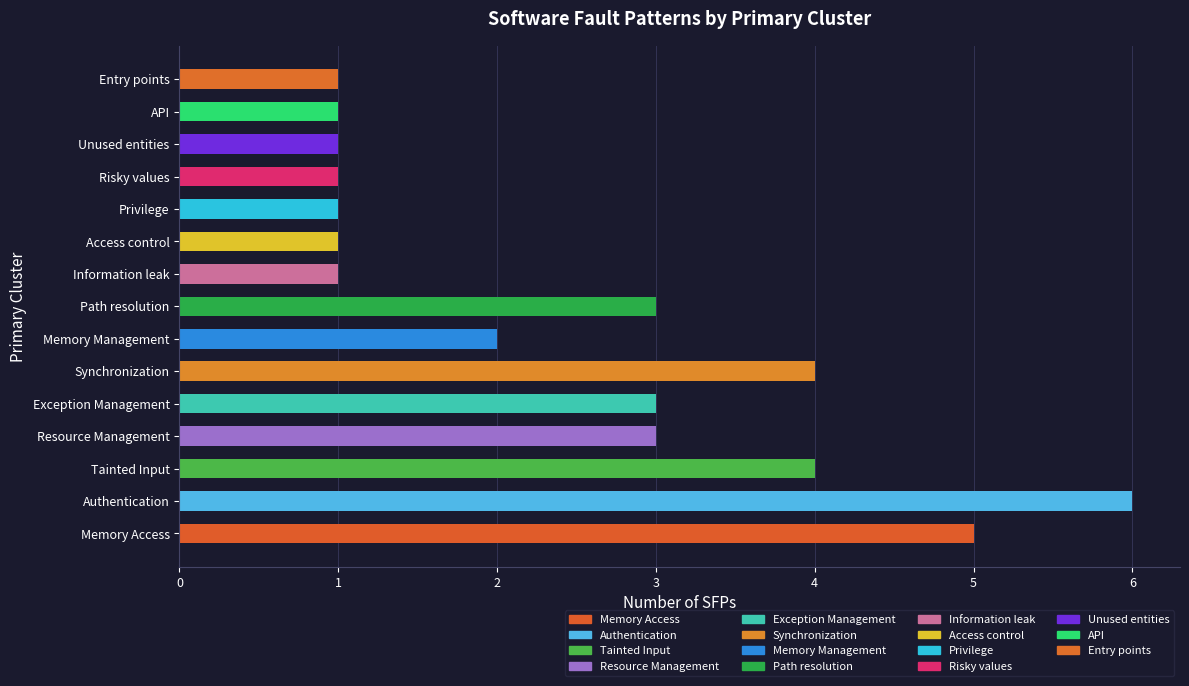

What is the difference between the second highest and minimum values?

4